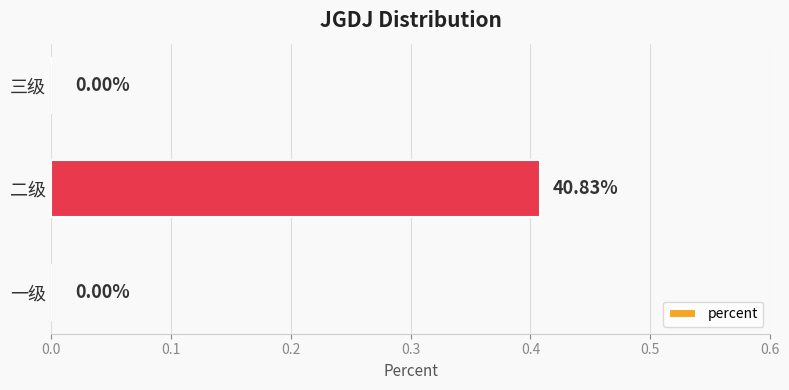

What is the change in value from 一级 to 二级?

+0.4